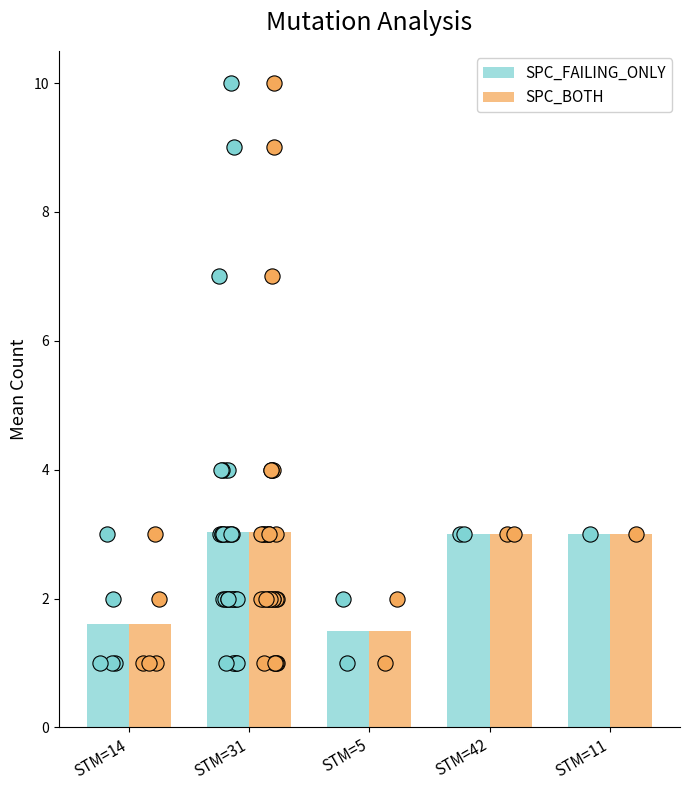

What is the total value across all series at STM=14?

3.2